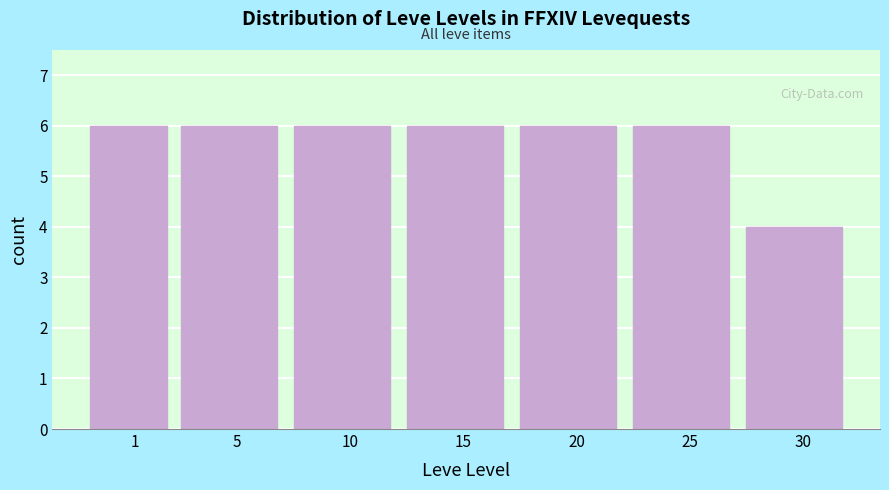

Reading left to right, transcribe all the data shown in this chart.

1=6	5=6	10=6	15=6	20=6	25=6	30=4